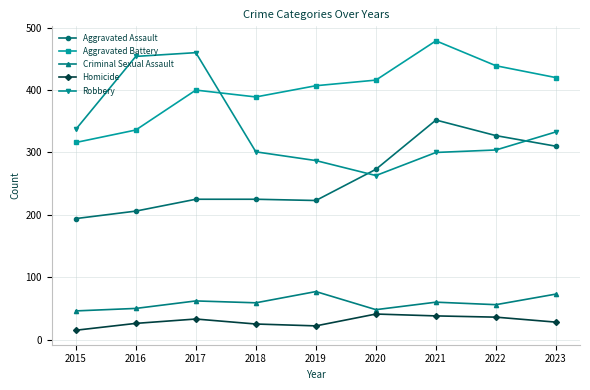

What is the value of the Aggravated Battery point at the 6th from the left?

416